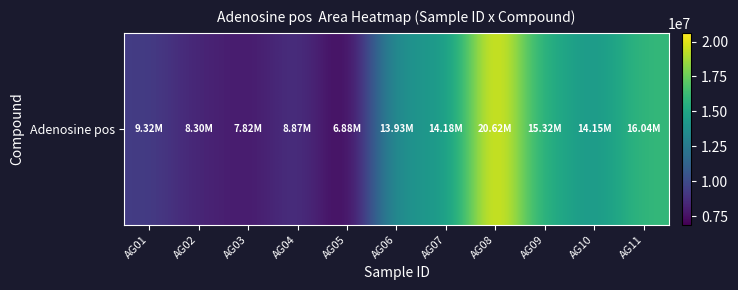

Where does the data first go above 13931218?

AG07